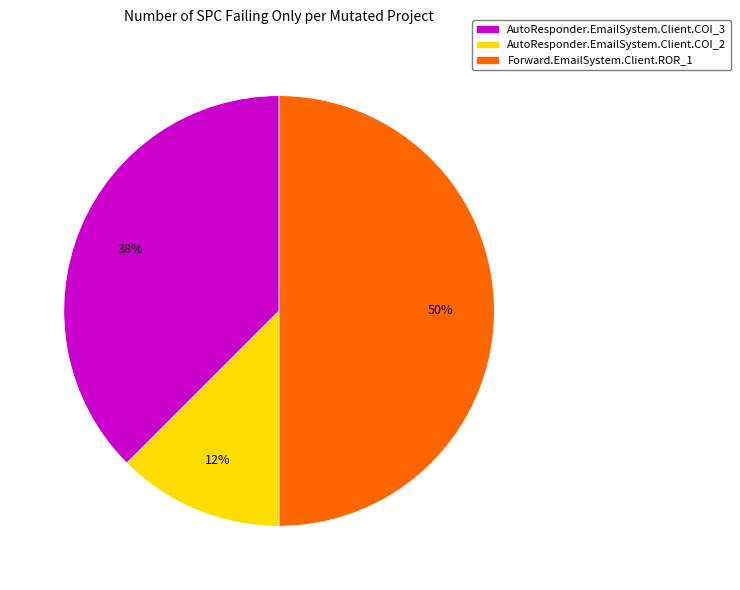

To the nearest percent, what is the average slice percentage?

33%